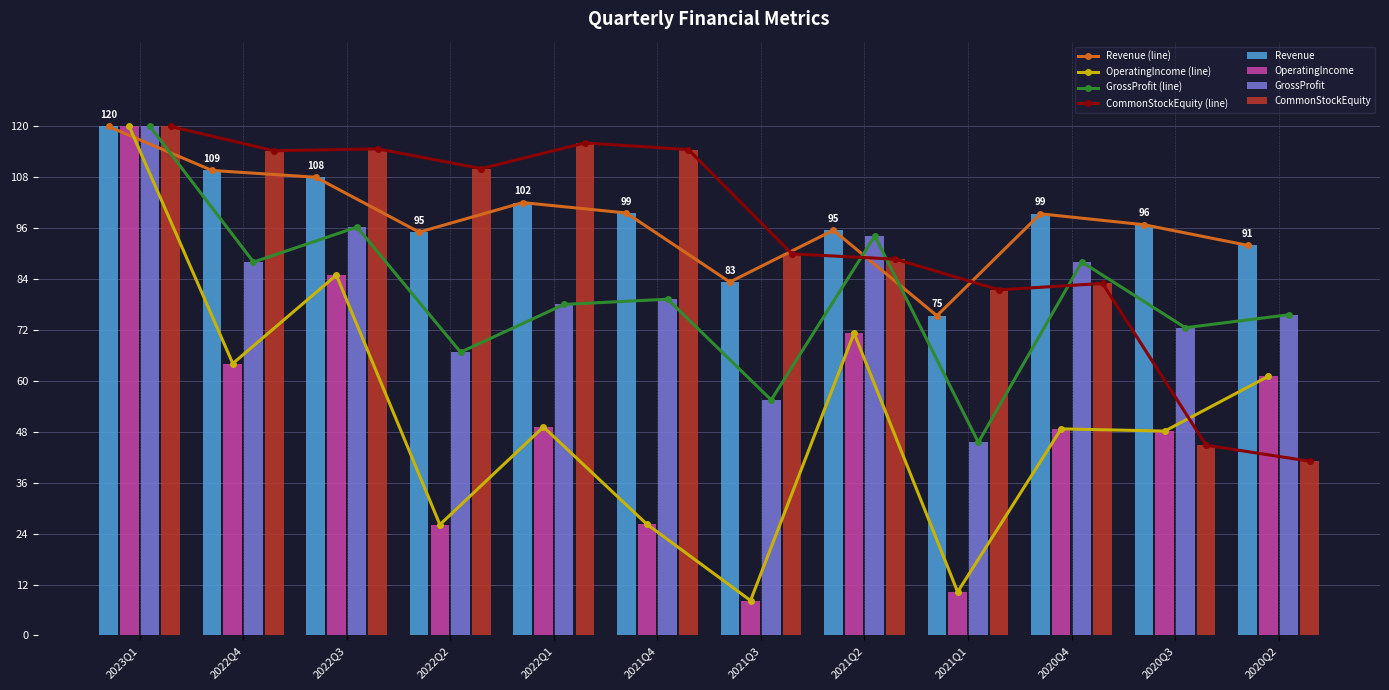

Rank the categories by Revenue value from highest to lowest.

2023Q1, 2022Q4, 2022Q3, 2022Q1, 2021Q4, 2020Q4, 2020Q3, 2021Q2, 2022Q2, 2020Q2, 2021Q3, 2021Q1